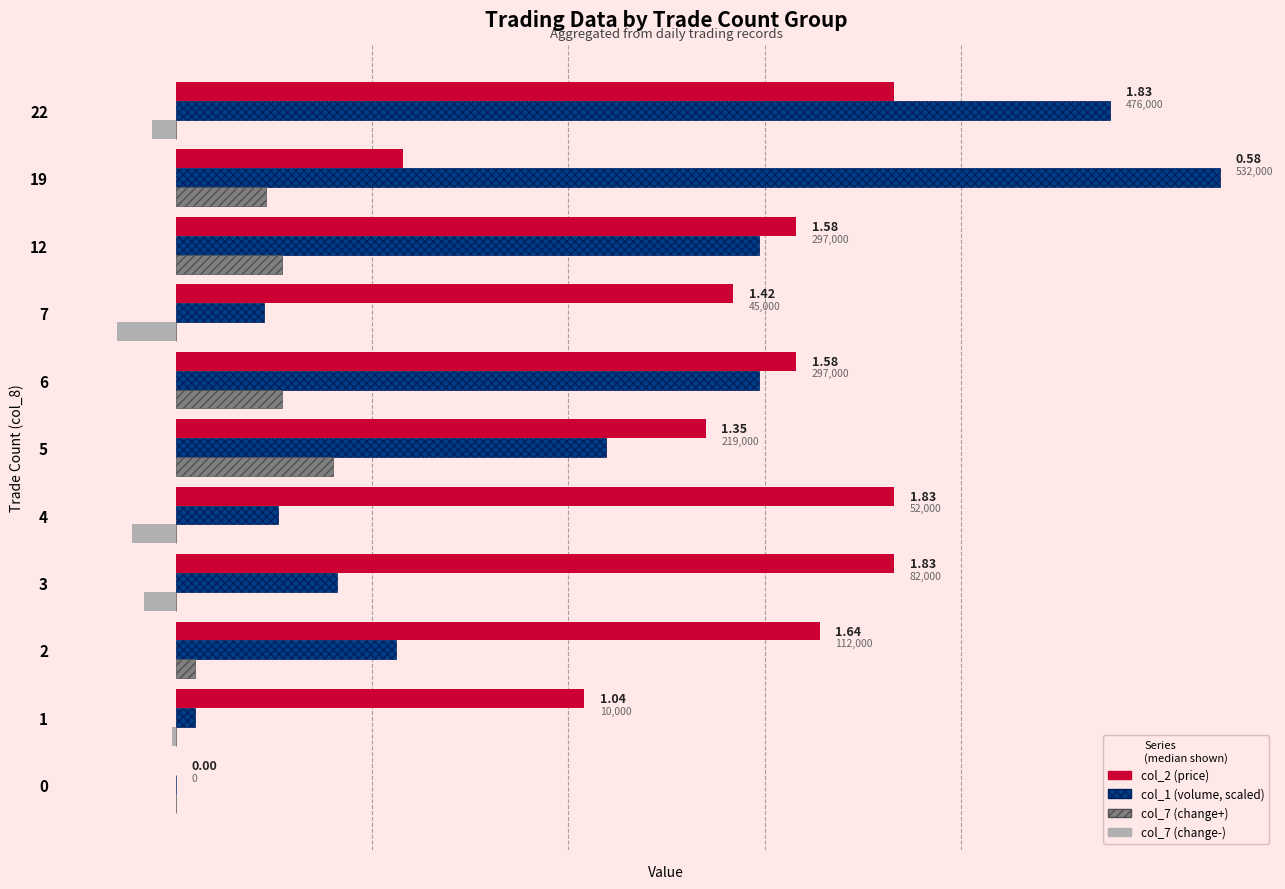

Between 19 and 22, which series saw the biggest shift?

col_2 (price)